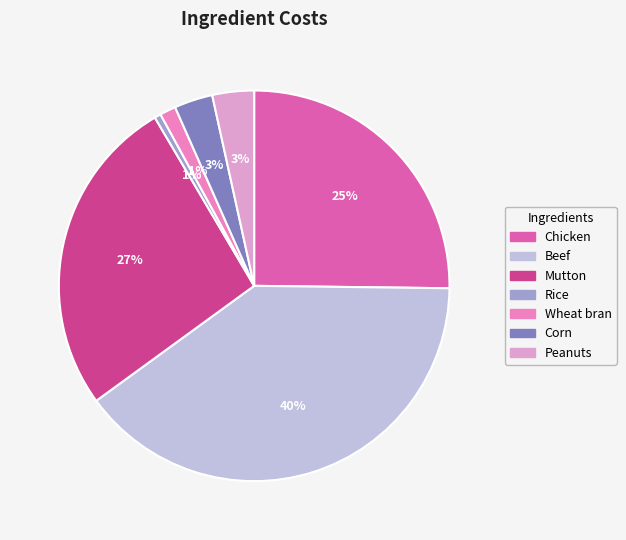

How many slices are in this pie chart?

7